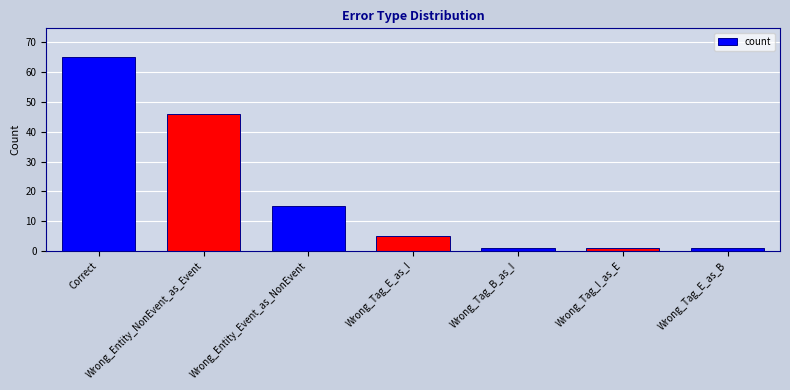

What is the difference between the maximum and minimum values?

64